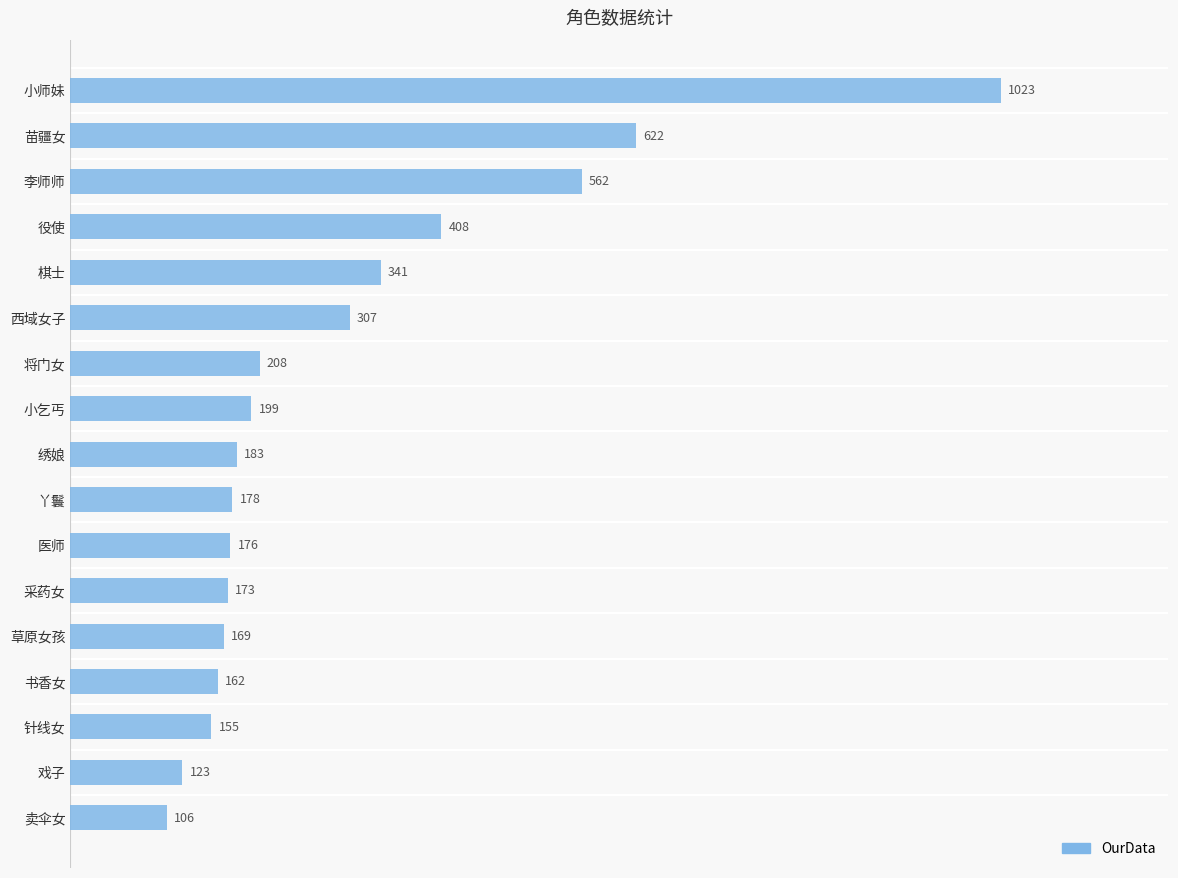

True or false: the data shows 176 at 医师.

True